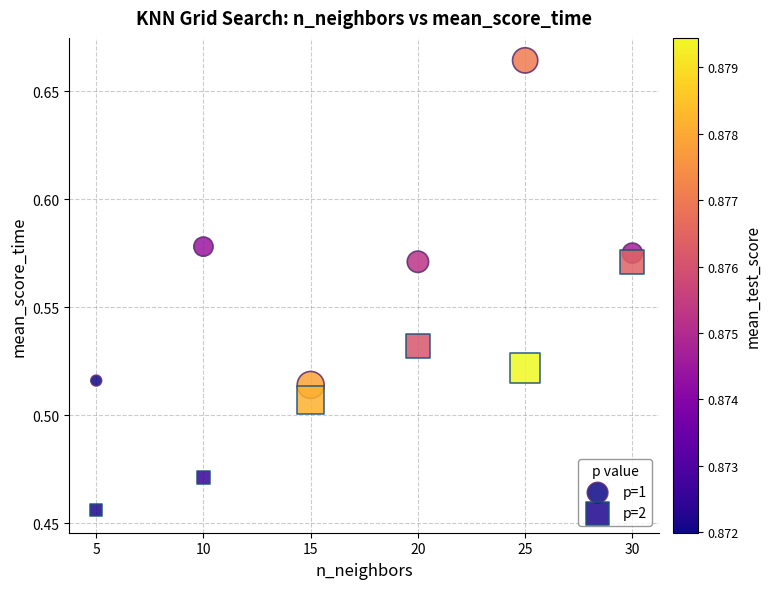

What is the X range (max minus min) for the scatter plot?

25.0